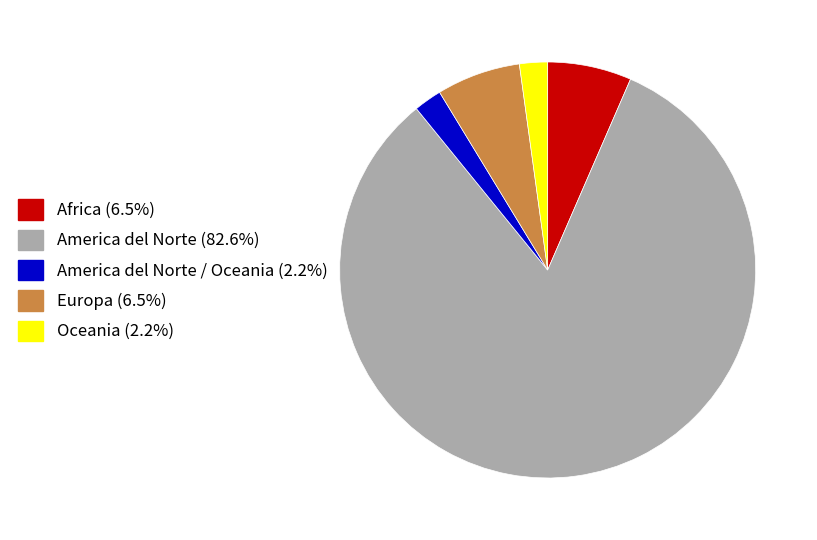

What is the ratio of the value at Oceania (2.2%) to the value at Europa (6.5%)?

0.3